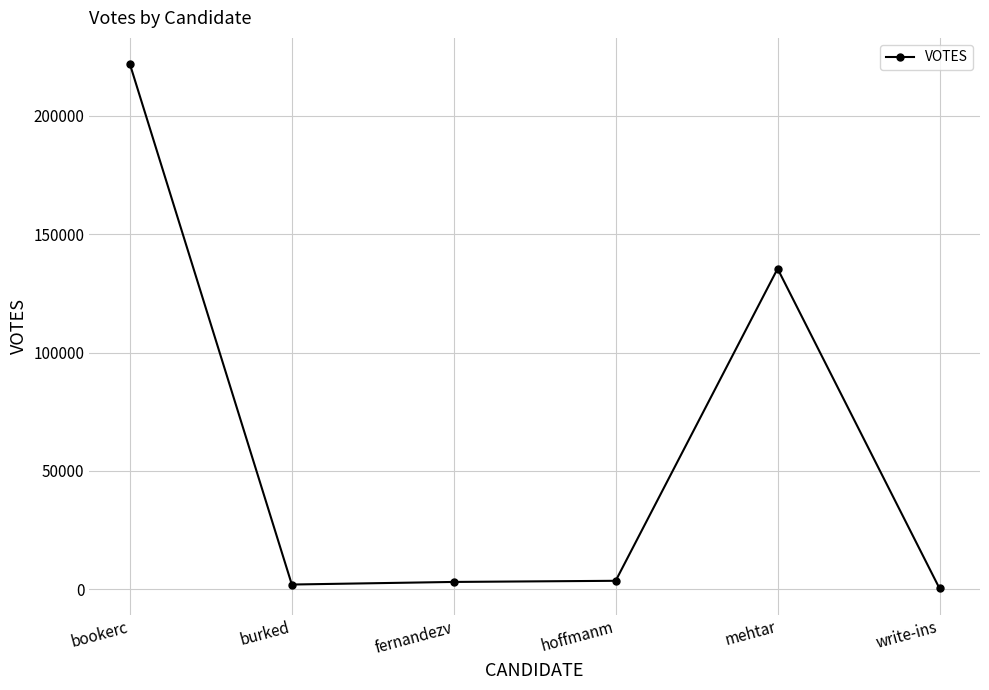

True or false: the data has more than 0 interior local peaks.

True